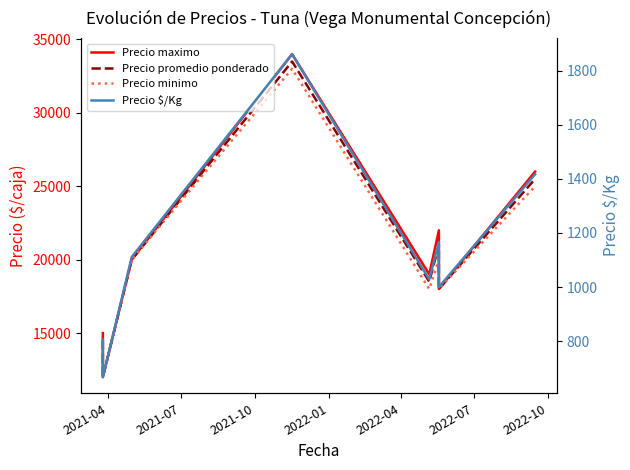

What position from the left is 2022-10?

7